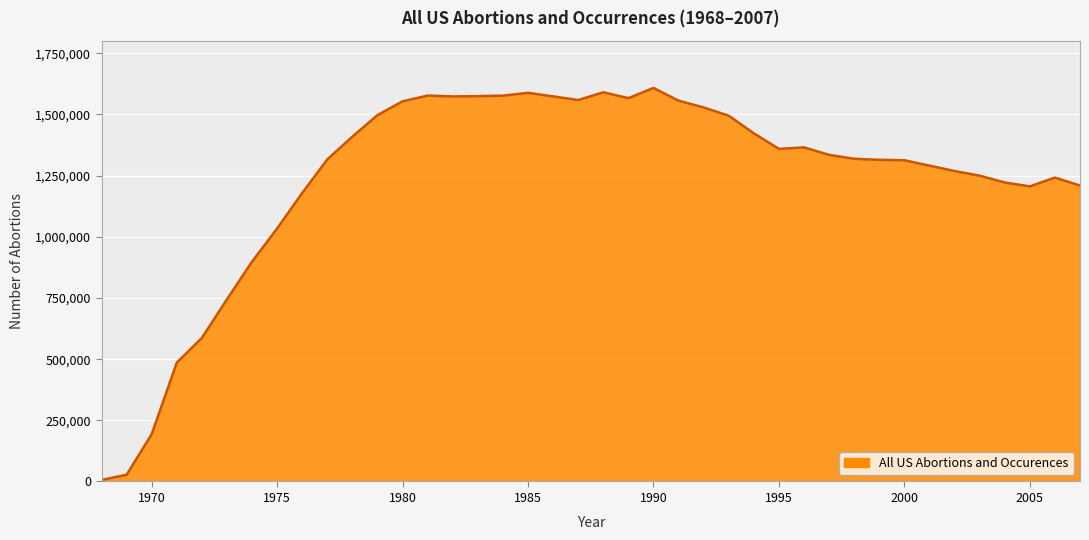

What is the smallest value displayed?

6211